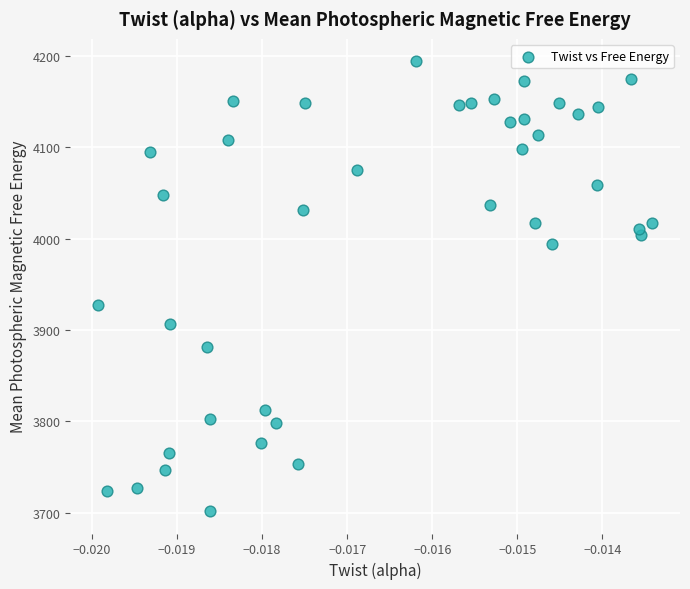

What Y value in the scatter plot is closest to 3947?

3927.3